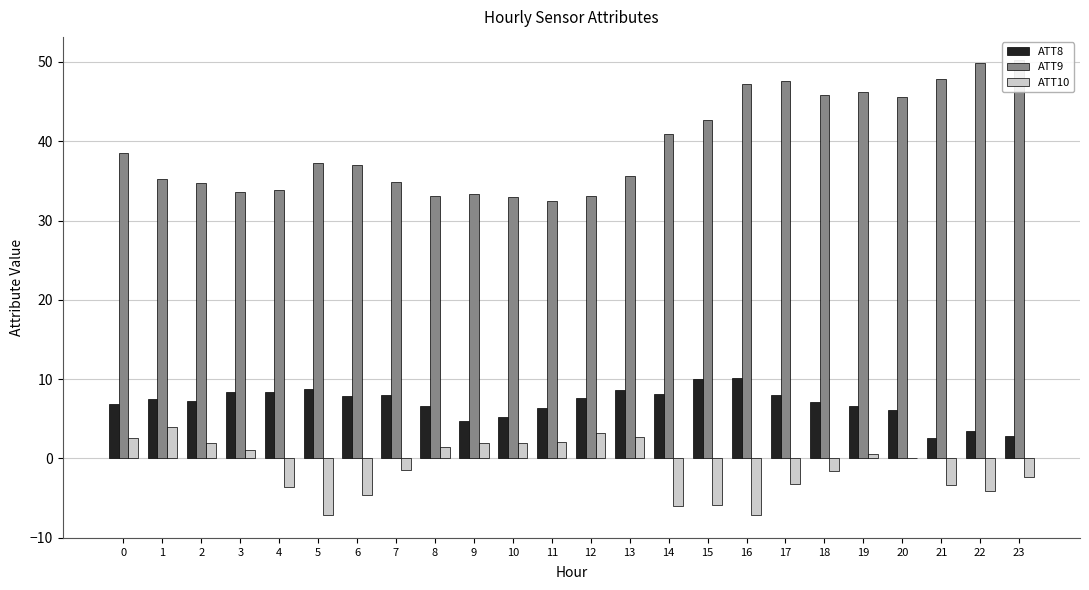

What is the difference between the ATT8 values at 21 and 14?

5.5